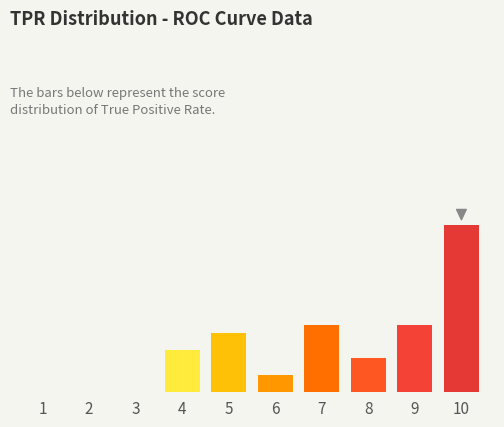

Are the bars horizontal?

No